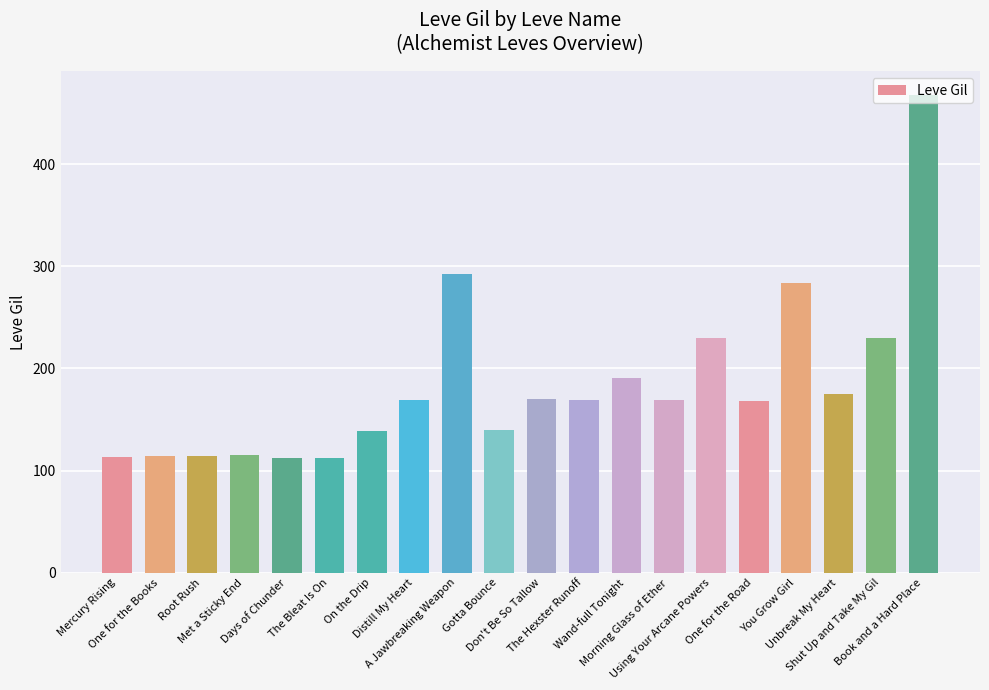

How many bars are there in total?

20